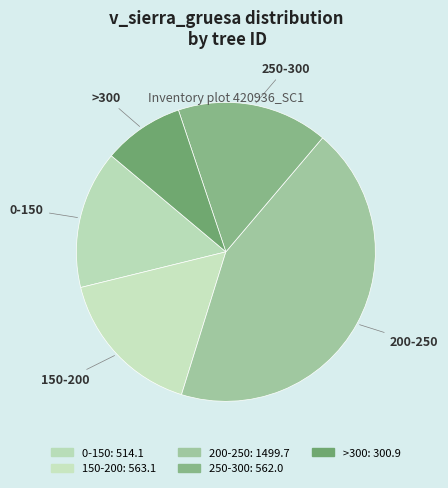

Count the number of slices in the pie.

5